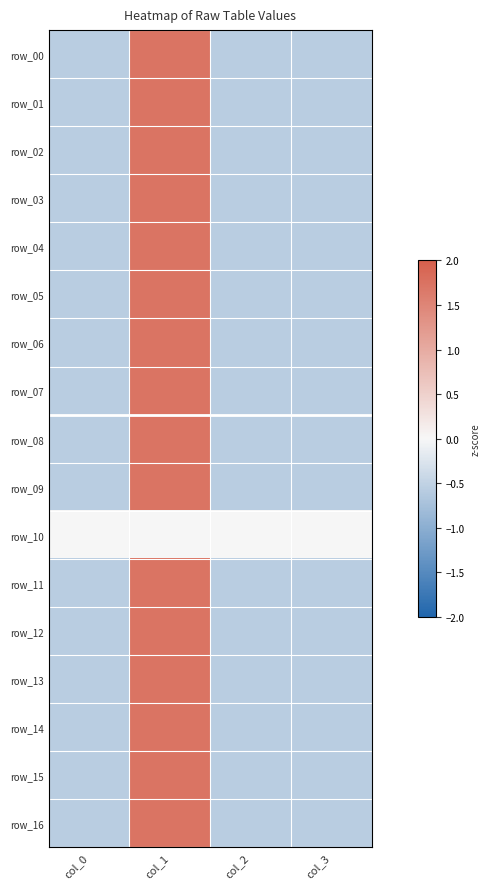

Rank the categories by row_14 value from highest to lowest.

col_1, col_0, col_2, col_3